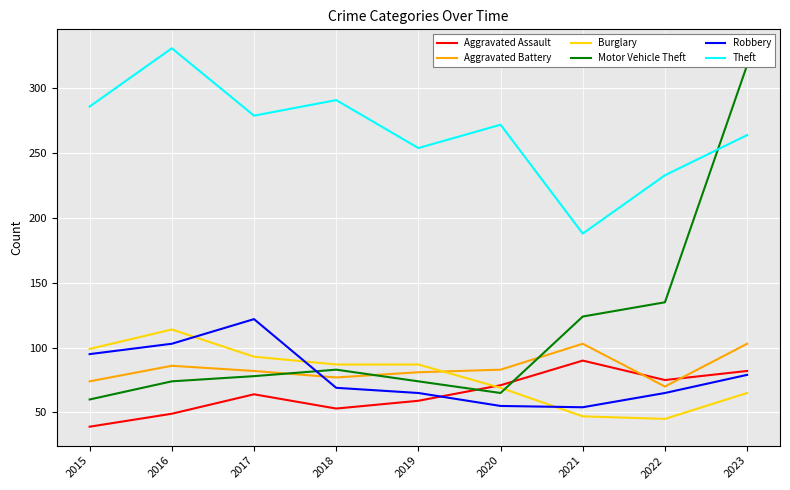

How many interior local valleys does the Burglary series have?

1